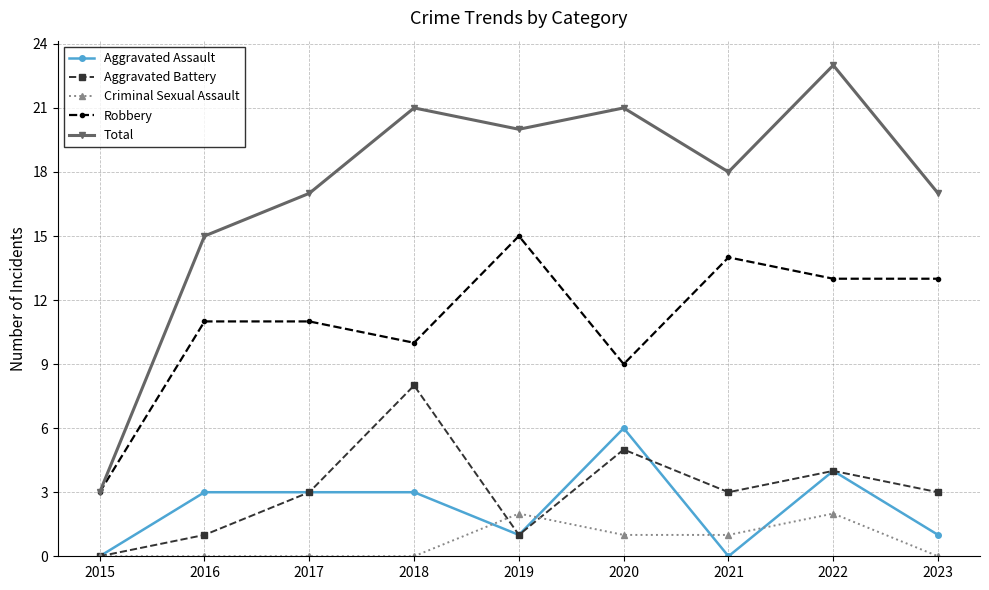

After their last crossing, which series has the higher values: Criminal Sexual Assault or Aggravated Assault?

Aggravated Assault